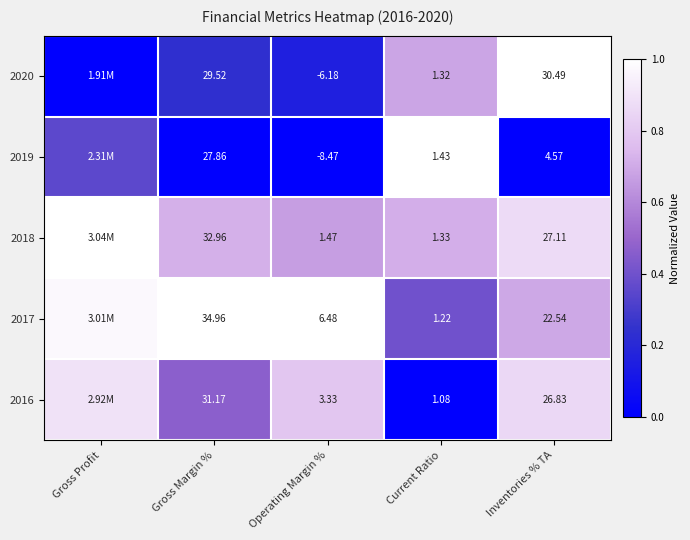

What is the total value across all series at Inventories % TA?

111.5